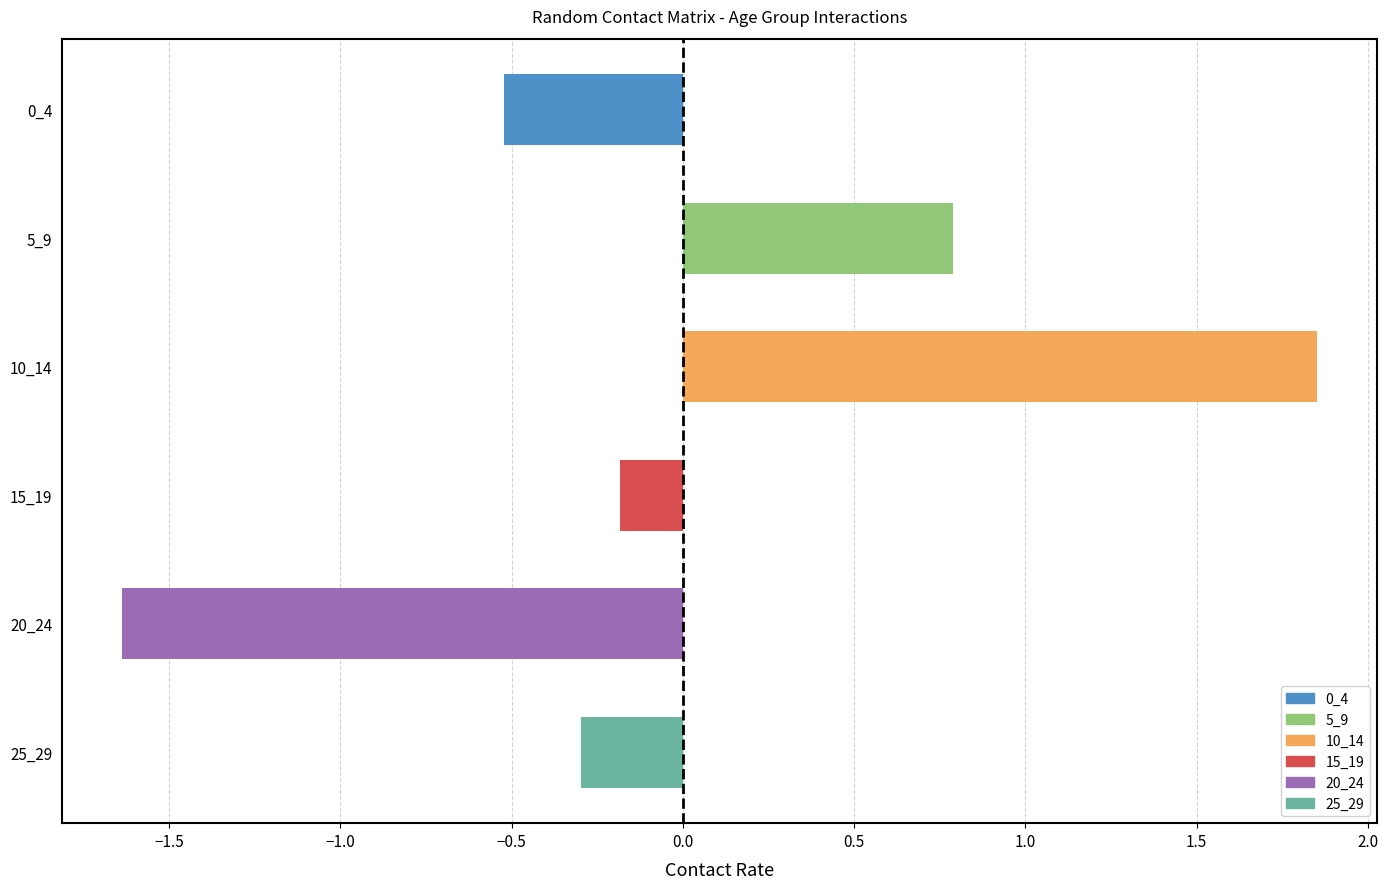

What is the difference between the values at 0_4 and 10_14?

2.4